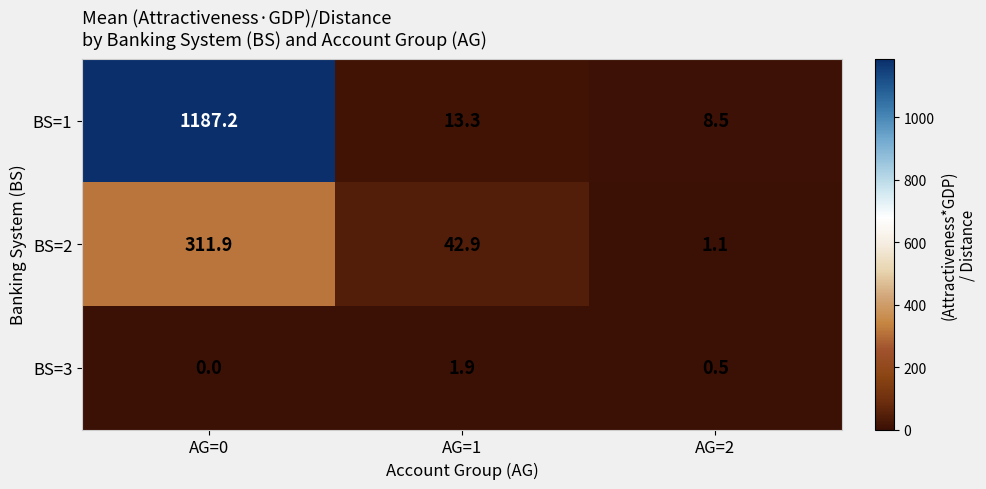

List the series in order of their peak value, highest first.

BS=1, BS=2, BS=3